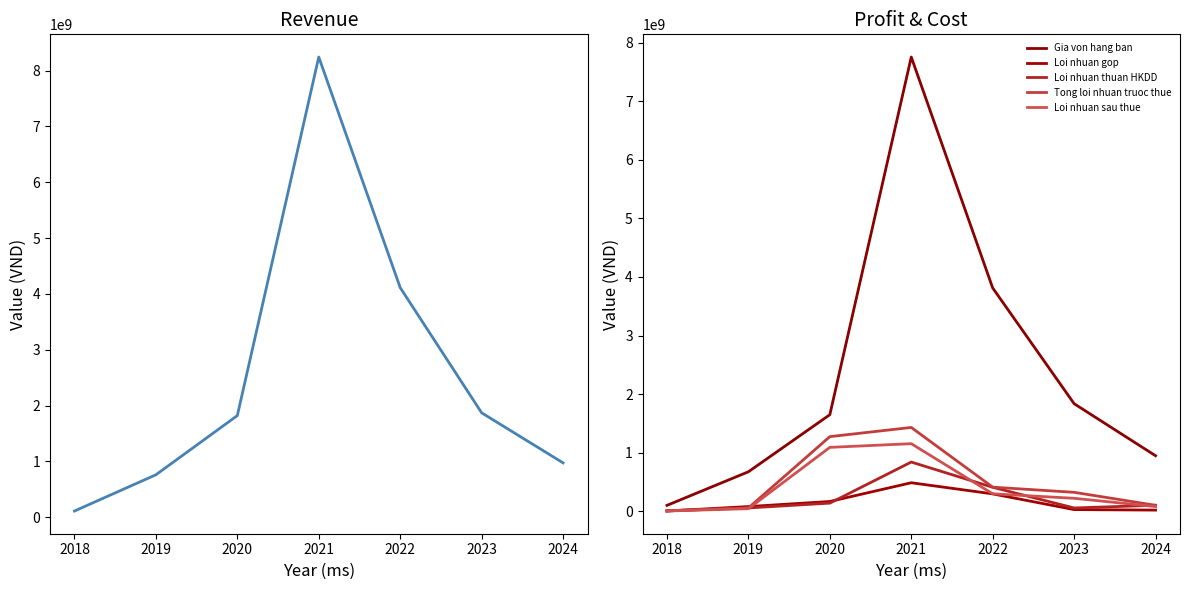

What is the total value across all series at 2022?

9353472132